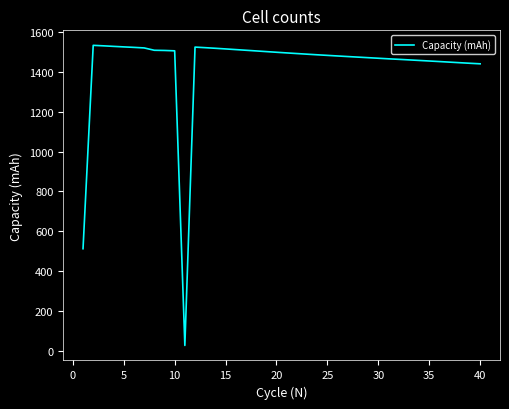

What is the difference between the maximum and minimum values?

1507.6